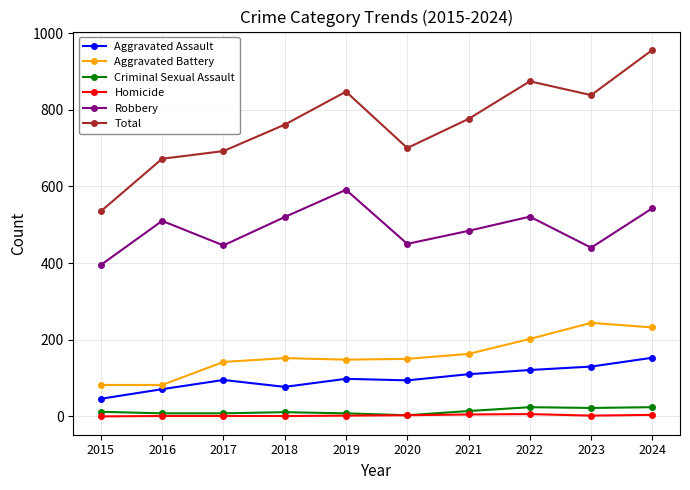

Which series has the widest spread of values?

Total